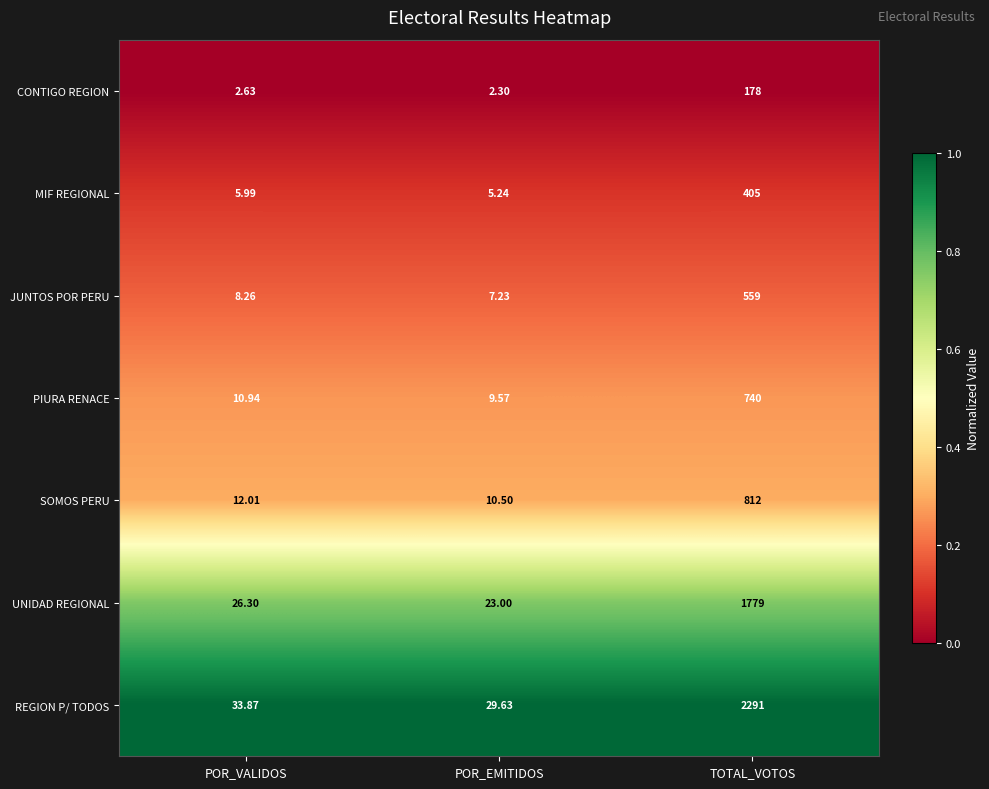

Rank the series by their maximum value, from highest to lowest.

REGION P/ TODOS, UNIDAD REGIONAL, SOMOS PERU, PIURA RENACE, JUNTOS POR PERU, MIF REGIONAL, CONTIGO REGION